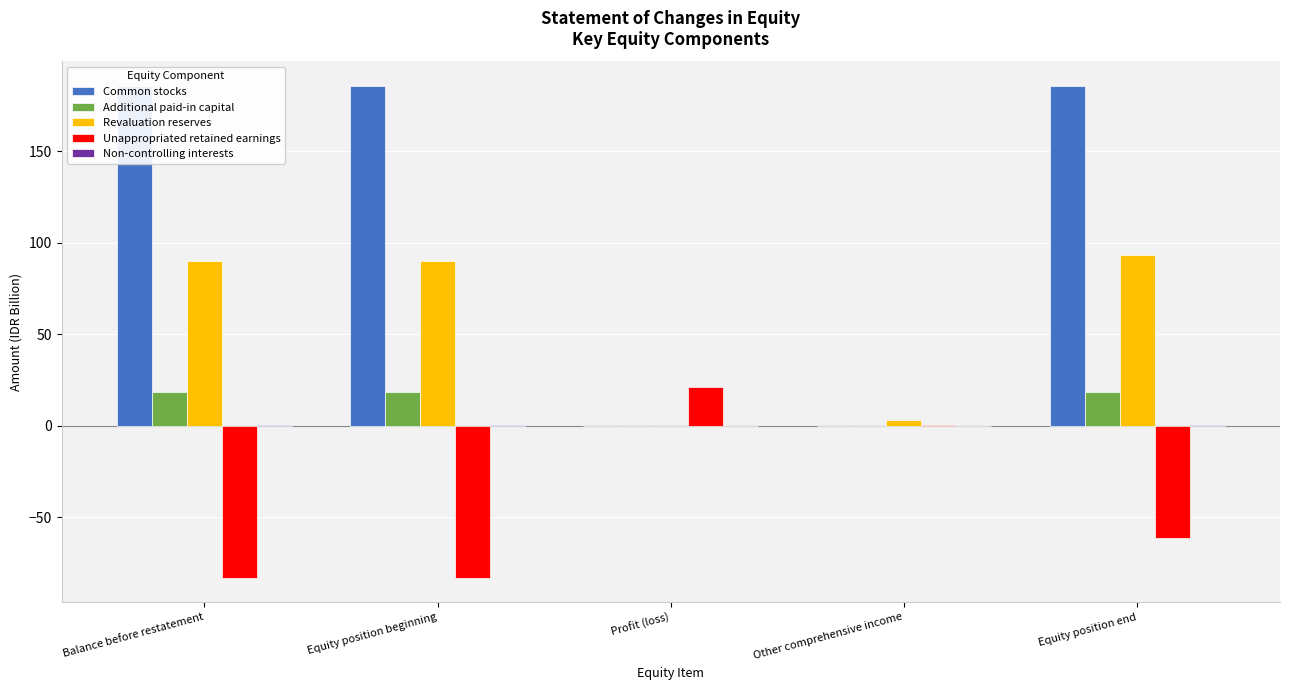

What is the smallest value displayed?

-83.1